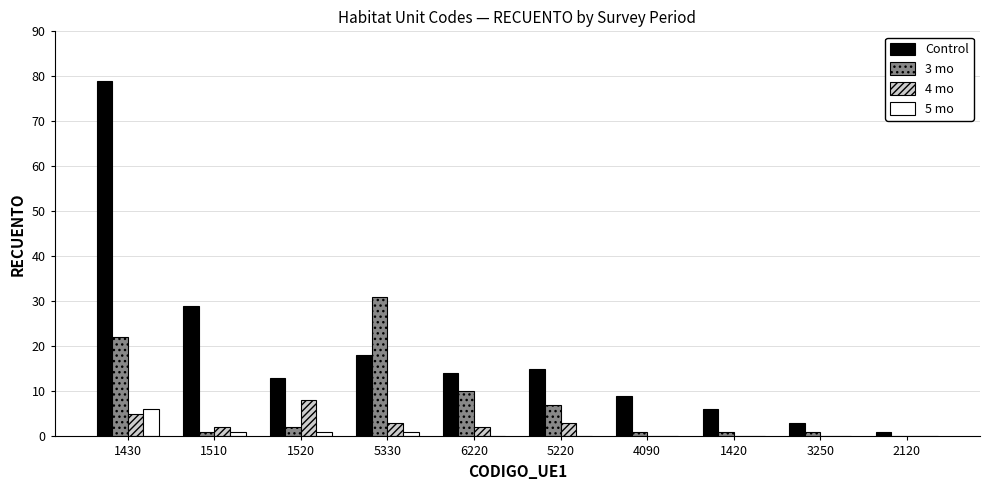

Count the 5 mo values in the range 0 to 1.

9